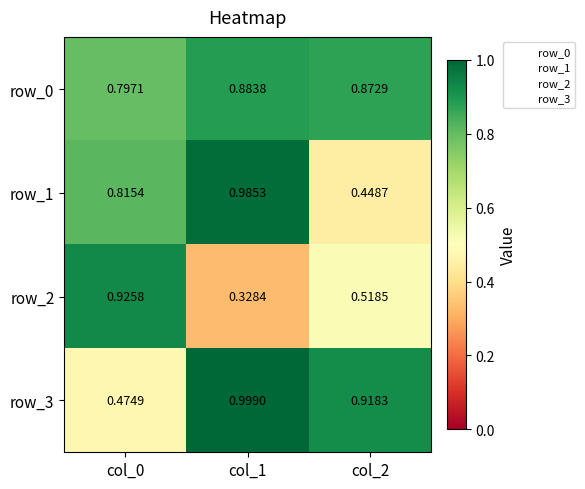

Is the value of row_2 at col_1 greater than the value of row_0 at col_0?

No